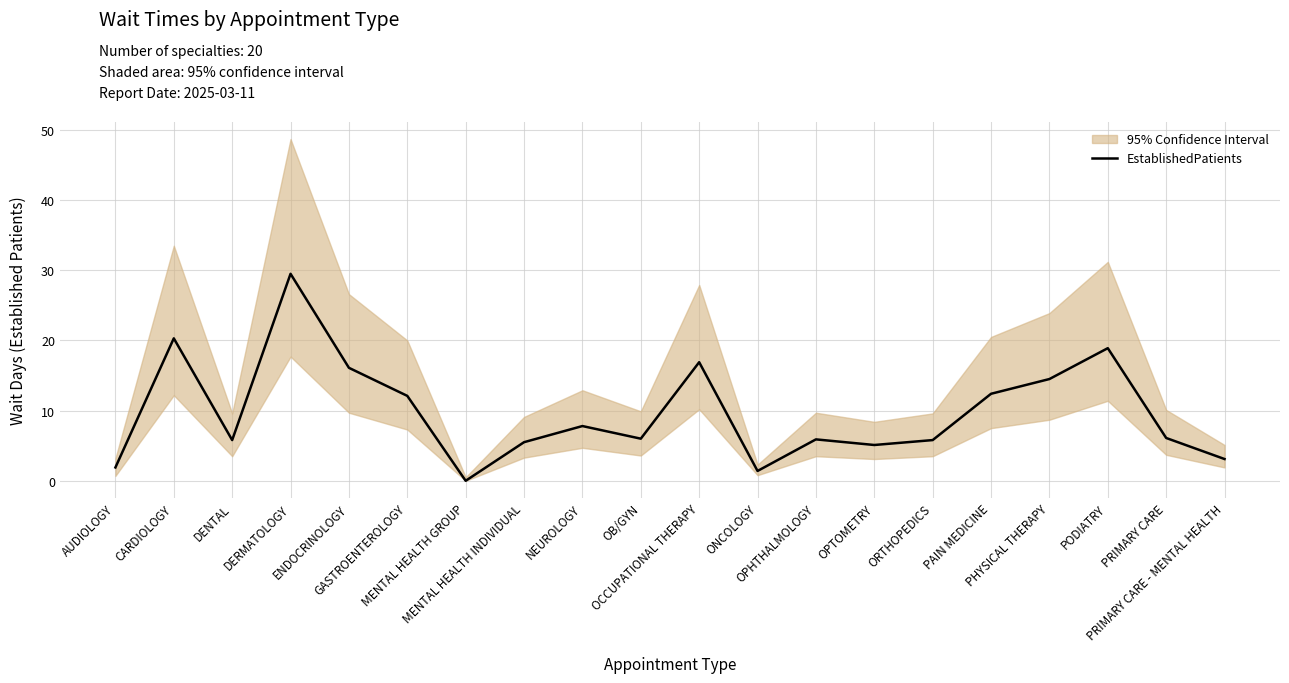

List the labels in order of value, smallest first.

MENTAL HEALTH GROUP, ONCOLOGY, AUDIOLOGY, PRIMARY CARE - MENTAL HEALTH, OPTOMETRY, MENTAL HEALTH INDIVIDUAL, DENTAL, ORTHOPEDICS, OPHTHALMOLOGY, OB/GYN, PRIMARY CARE, NEUROLOGY, GASTROENTEROLOGY, PAIN MEDICINE, PHYSICAL THERAPY, ENDOCRINOLOGY, OCCUPATIONAL THERAPY, PODIATRY, CARDIOLOGY, DERMATOLOGY